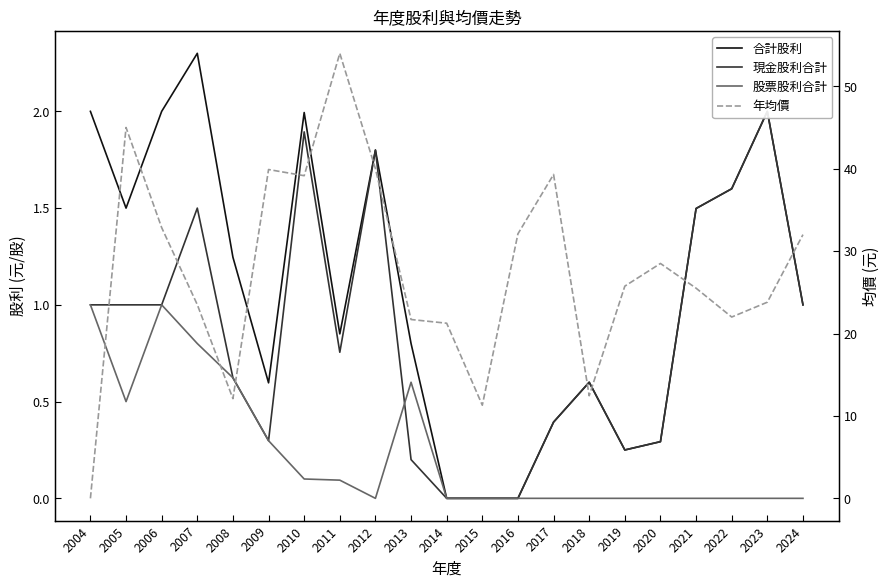

What is the difference between the second highest and second lowest values in the 現金股利合計 series?

1.9